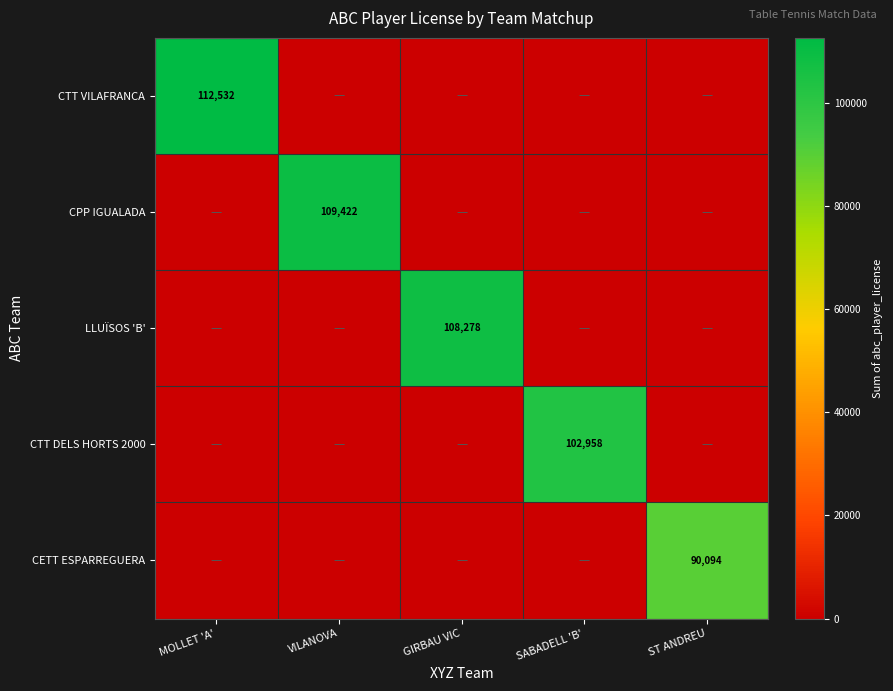

Which series has the widest spread of values?

CTT VILAFRANCA